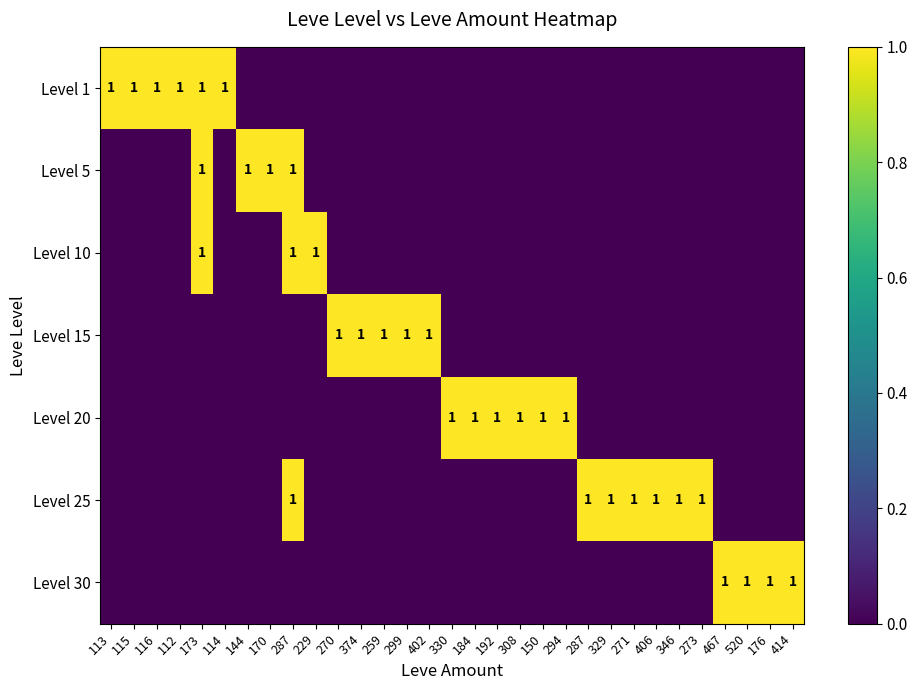

The value of Level 25 at 114 is 0. True or false?

True